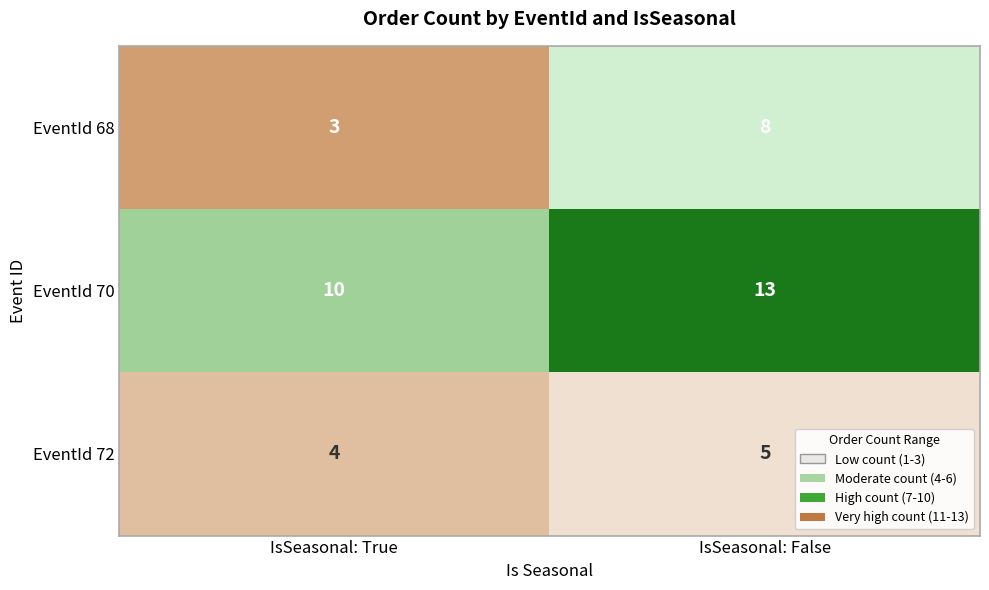

Reading right to left, what are all the values shown in this chart?

EventId 68: IsSeasonal: False=8	IsSeasonal: True=3
EventId 70: IsSeasonal: False=13	IsSeasonal: True=10
EventId 72: IsSeasonal: False=5	IsSeasonal: True=4